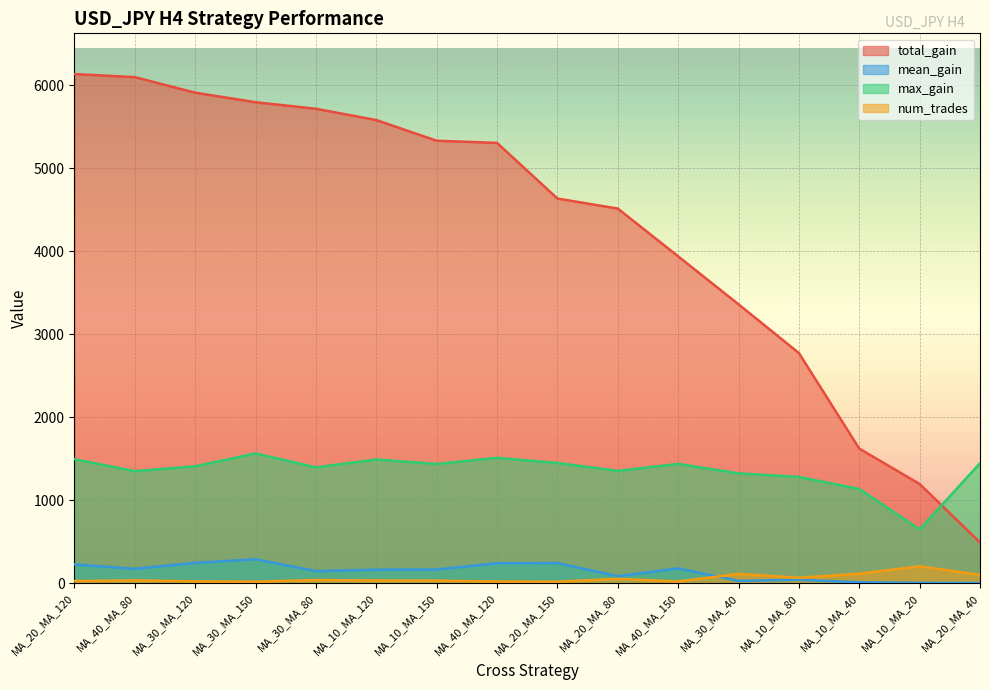

Where is the first local maximum for mean_gain?

MA_30_MA_150